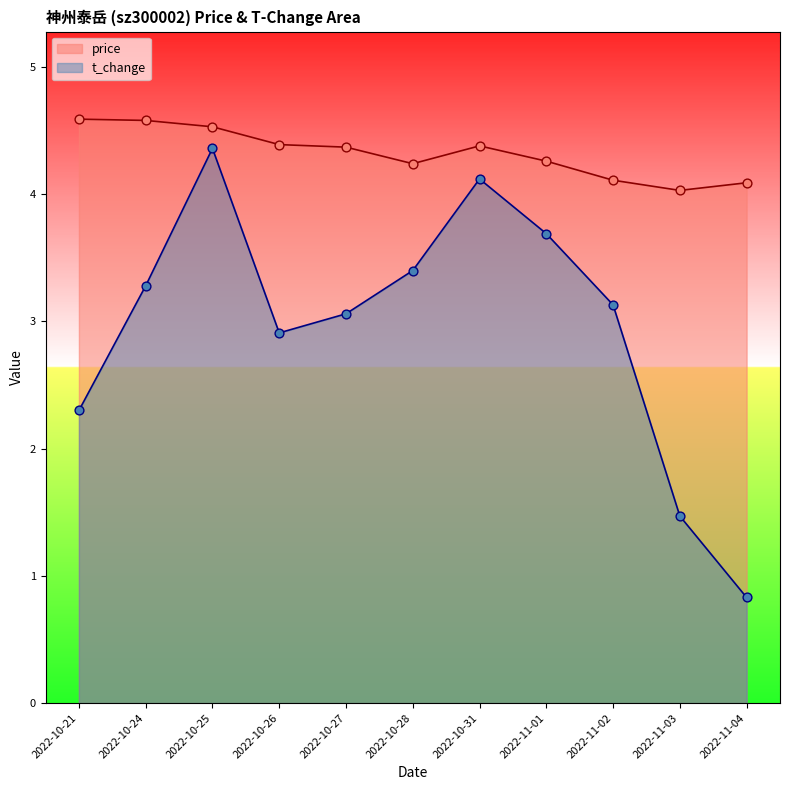

What are all the series names shown in the legend?

price, t_change